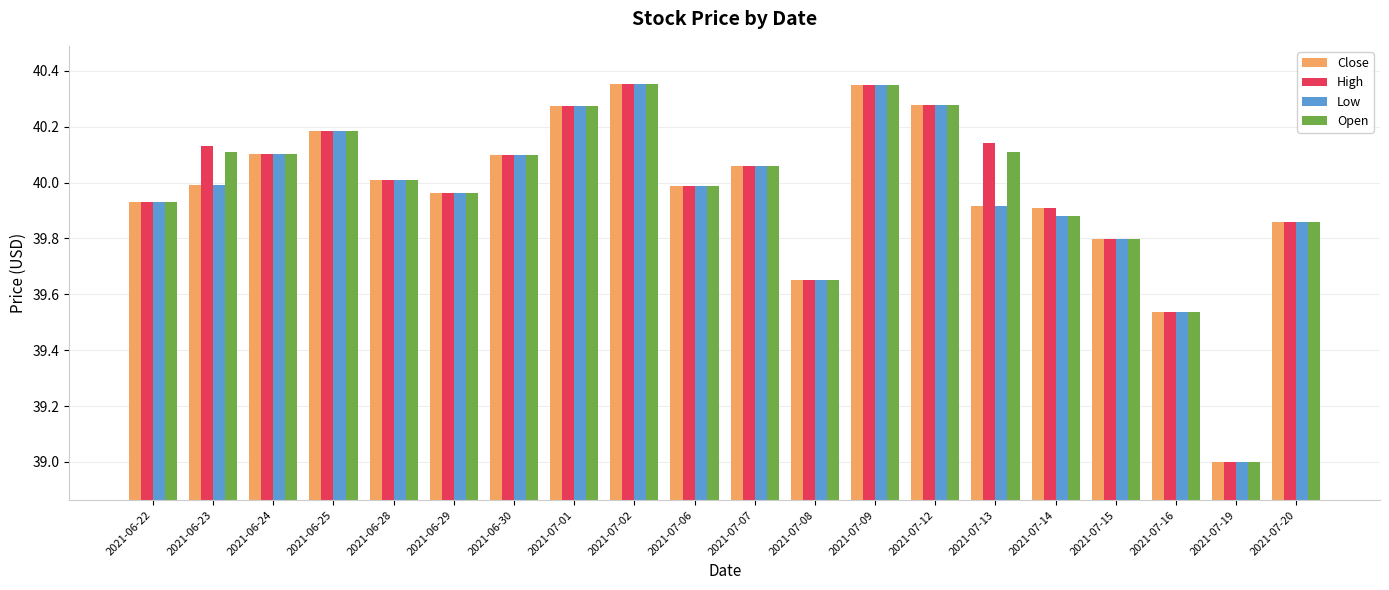

Is the value of Open at 2021-07-09 greater than the value of High at 2021-07-20?

Yes